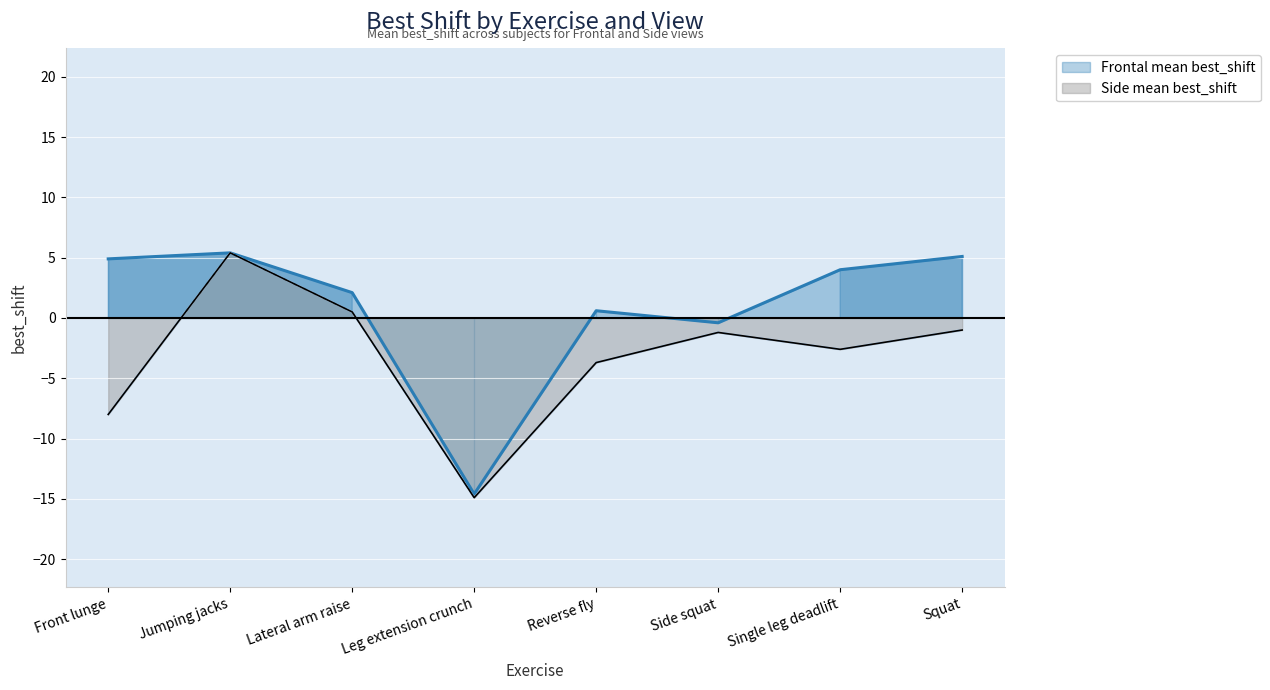

Rank the series at Reverse fly from lowest to highest value.

Side mean best_shift, Frontal mean best_shift